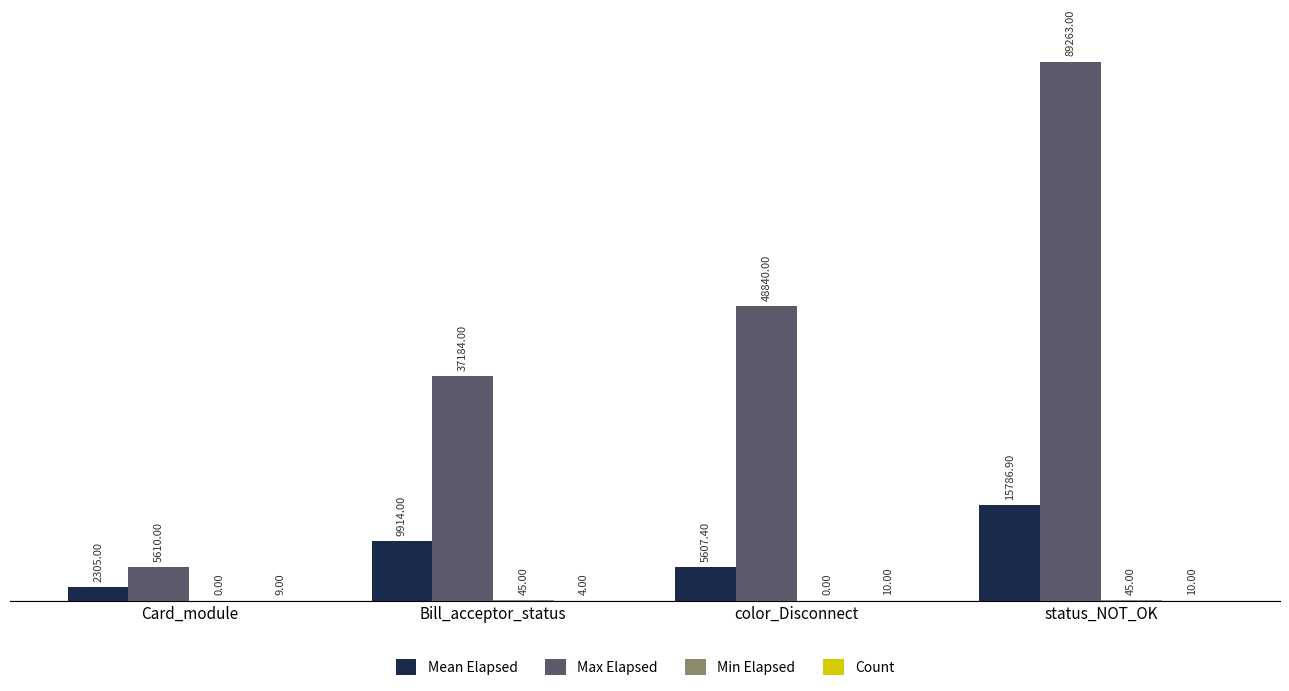

How many categories are shown in the chart?

4